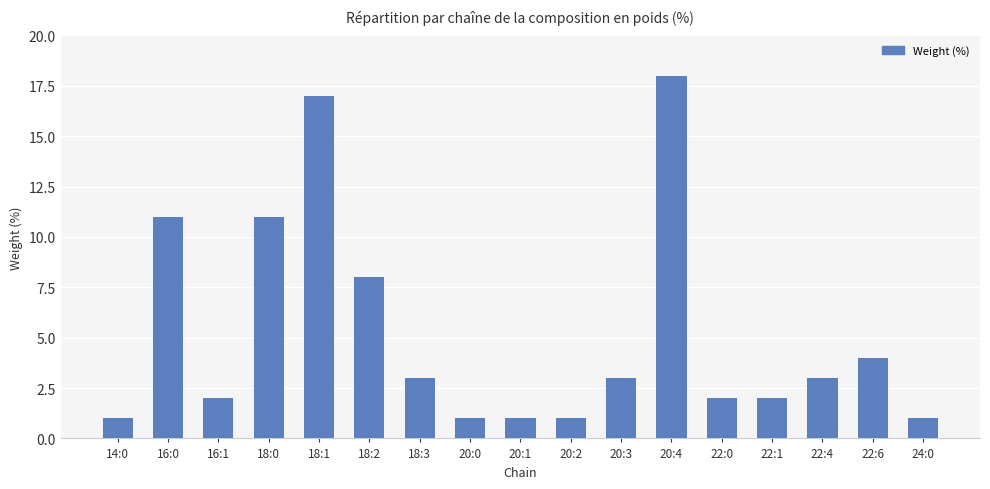

Reading left to right, transcribe all the data shown in this chart.

1	11	2	11	17	8	3	1	1	1	3	18	2	2	3	4	1